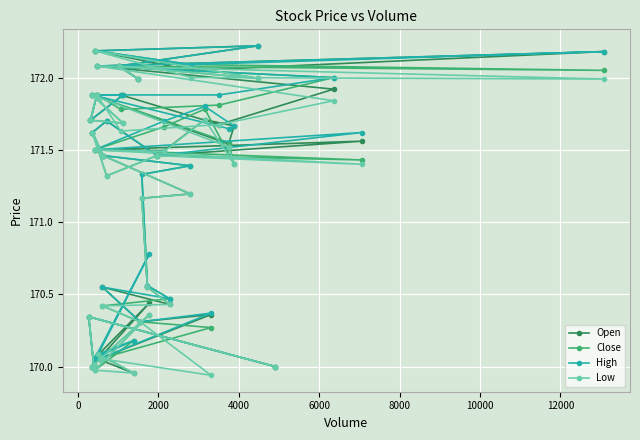

True or false: Low and High intersect in this chart.

False